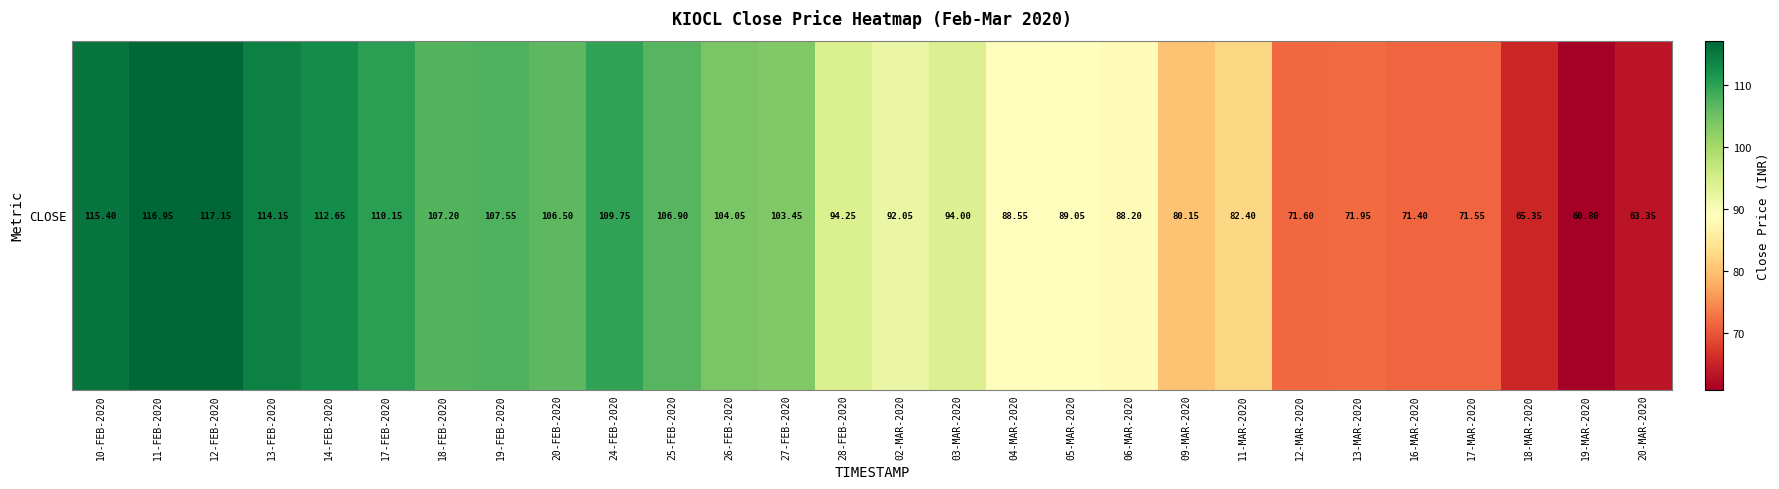

How many data points does each series have?

28